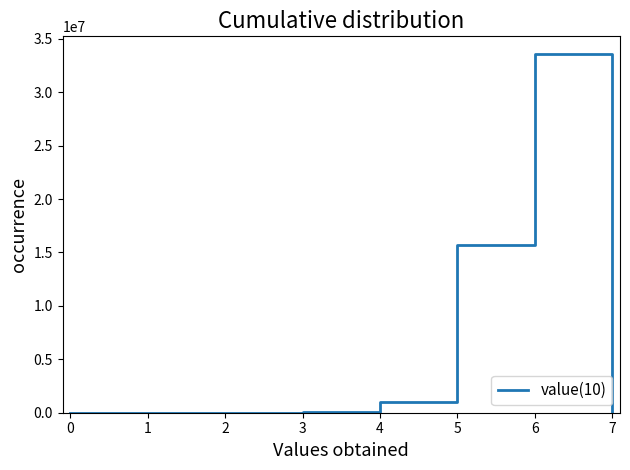

What is the difference between the maximum and second lowest values?

33554432